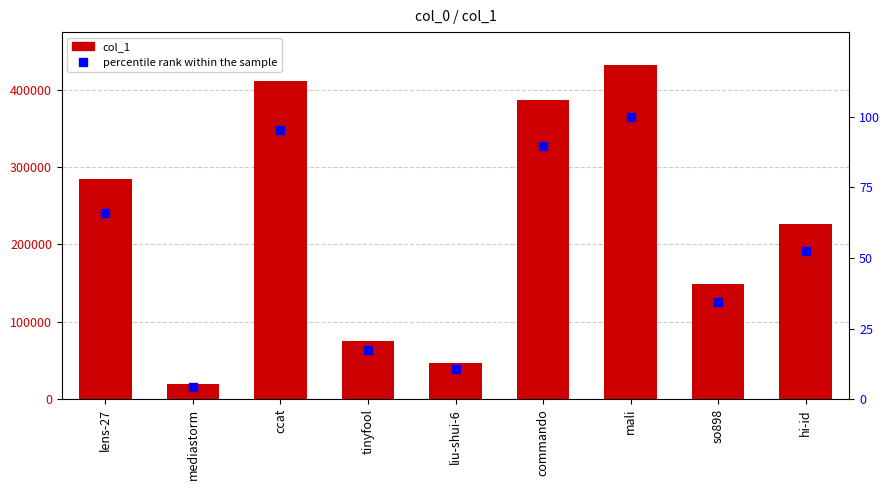

At which category is the sum across all series the highest?

mali